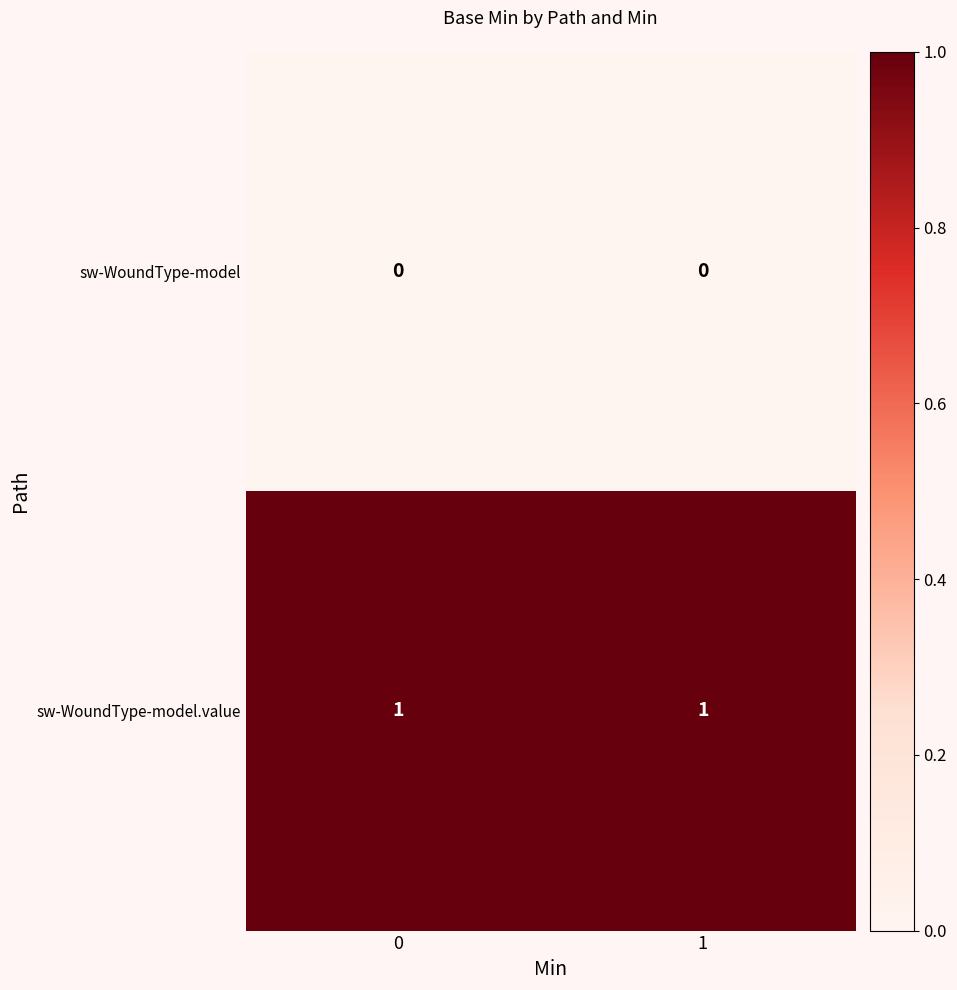

What is the greatest value displayed?

1